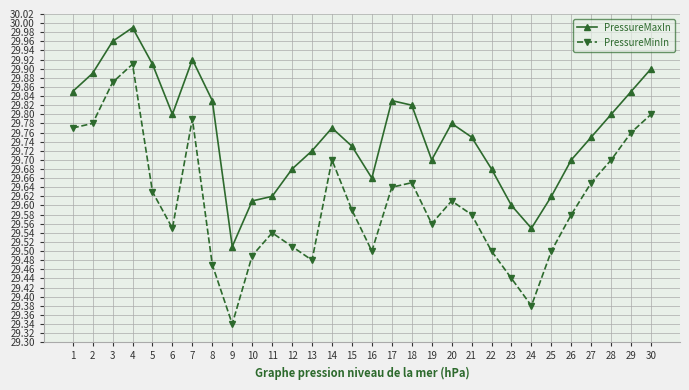

In PressureMinIn, how many points are lower than both neighbors (excluding endpoints)?

6